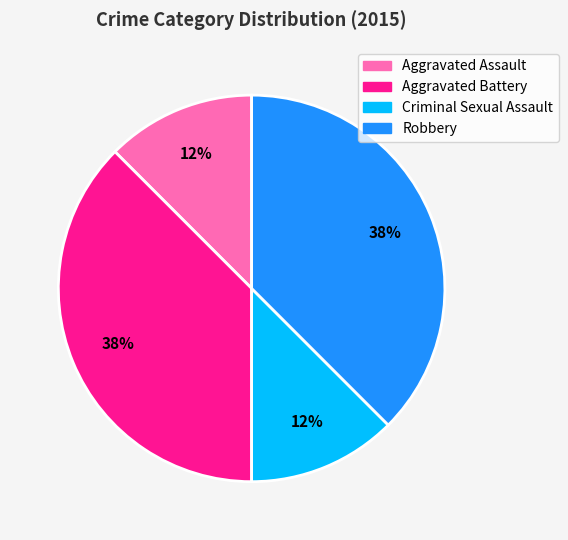

True or false: Robbery accounts for 38% of the total.

True